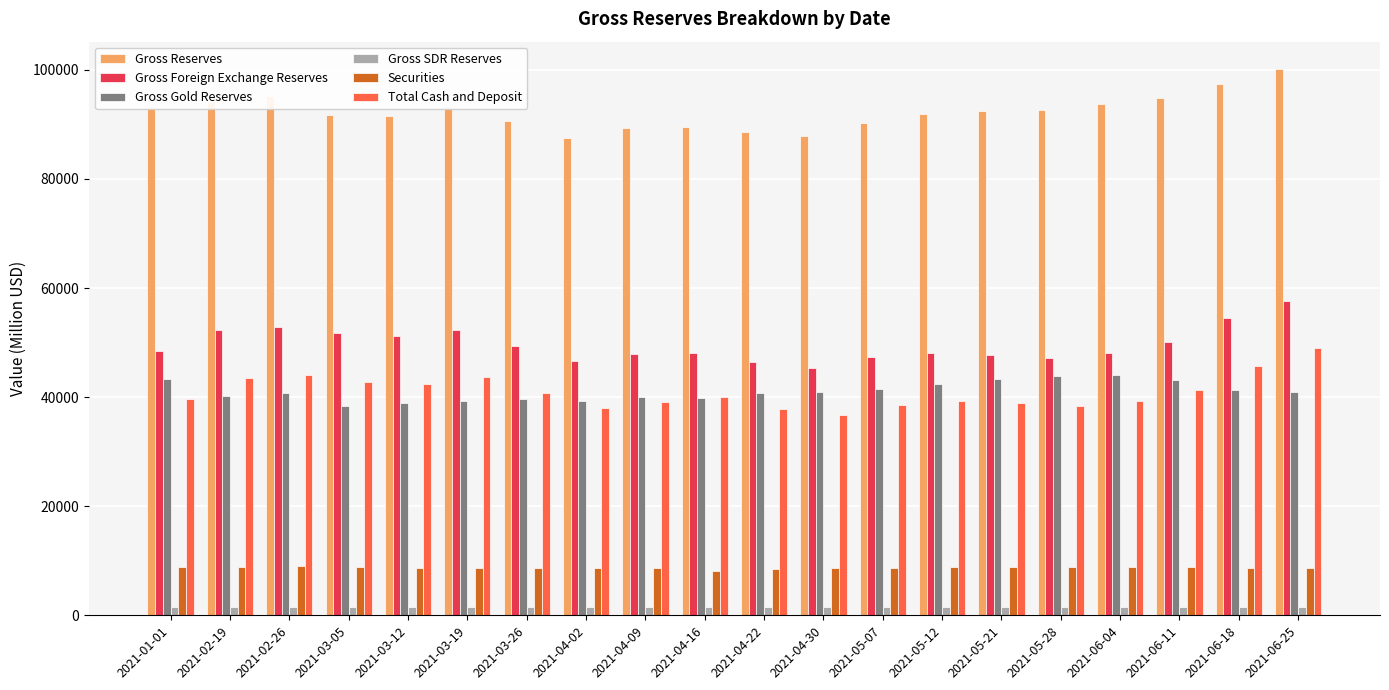

What is the smallest value displayed?

1515